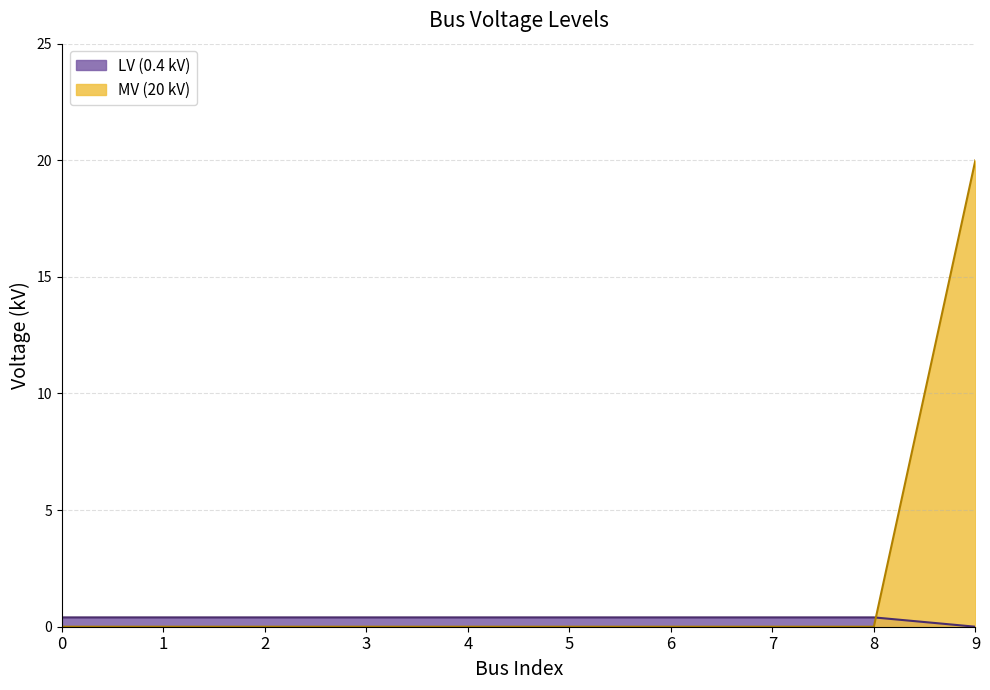

True or false: the data has more than 1 interior local peaks.

False